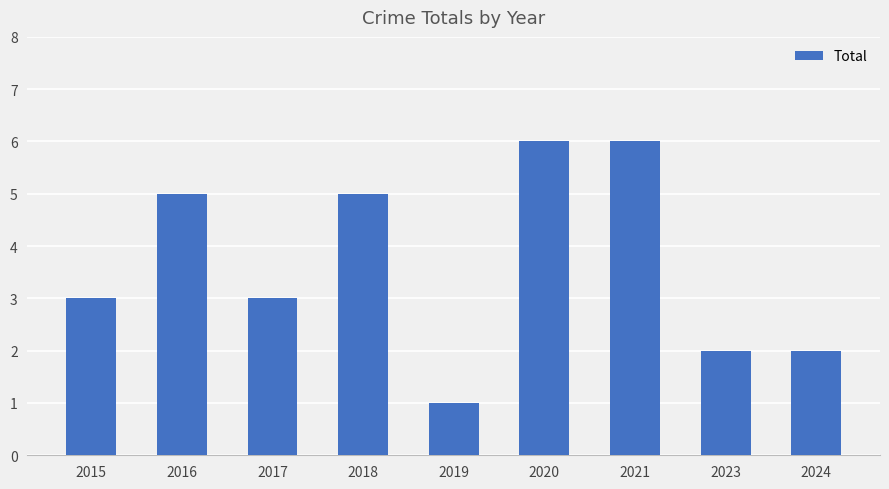

Count the values in the range 2 to 5.

6